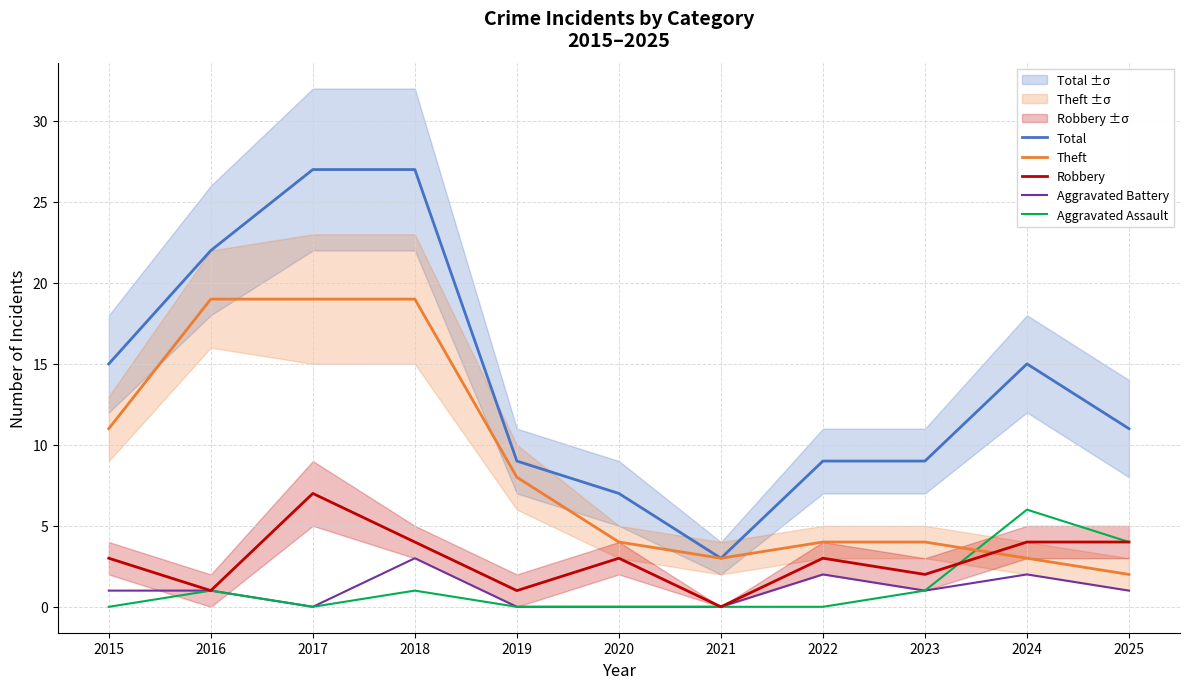

At which category is the sum across all series the highest?

2018